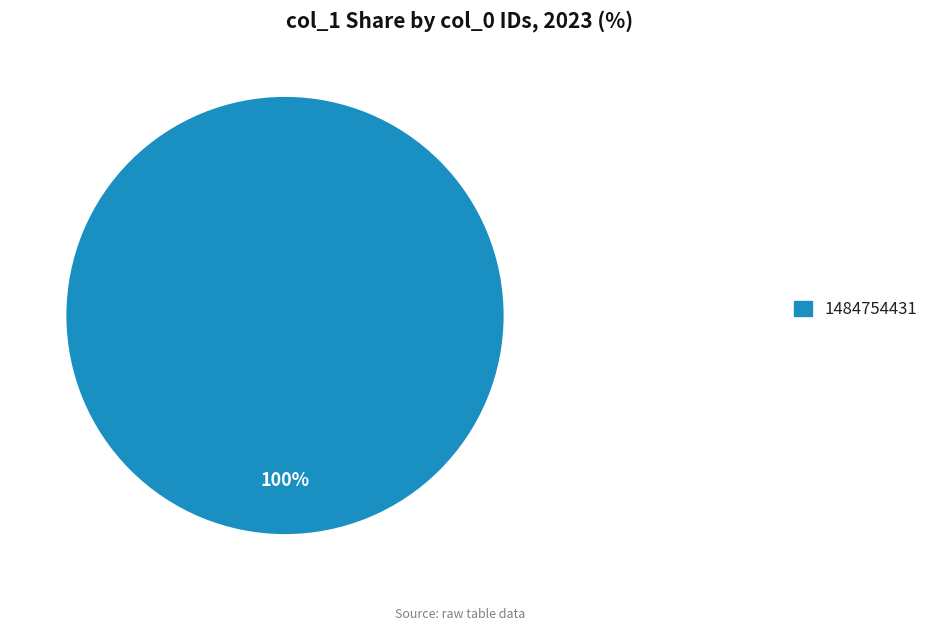

Does any single category account for the majority?

Yes